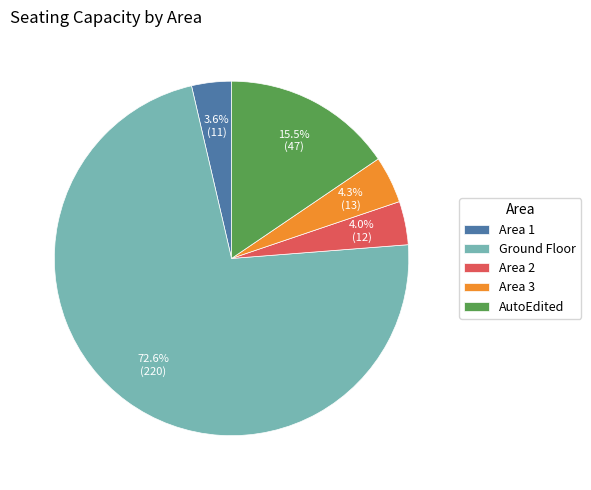

Does Ground Floor account for over 50% of the chart?

Yes